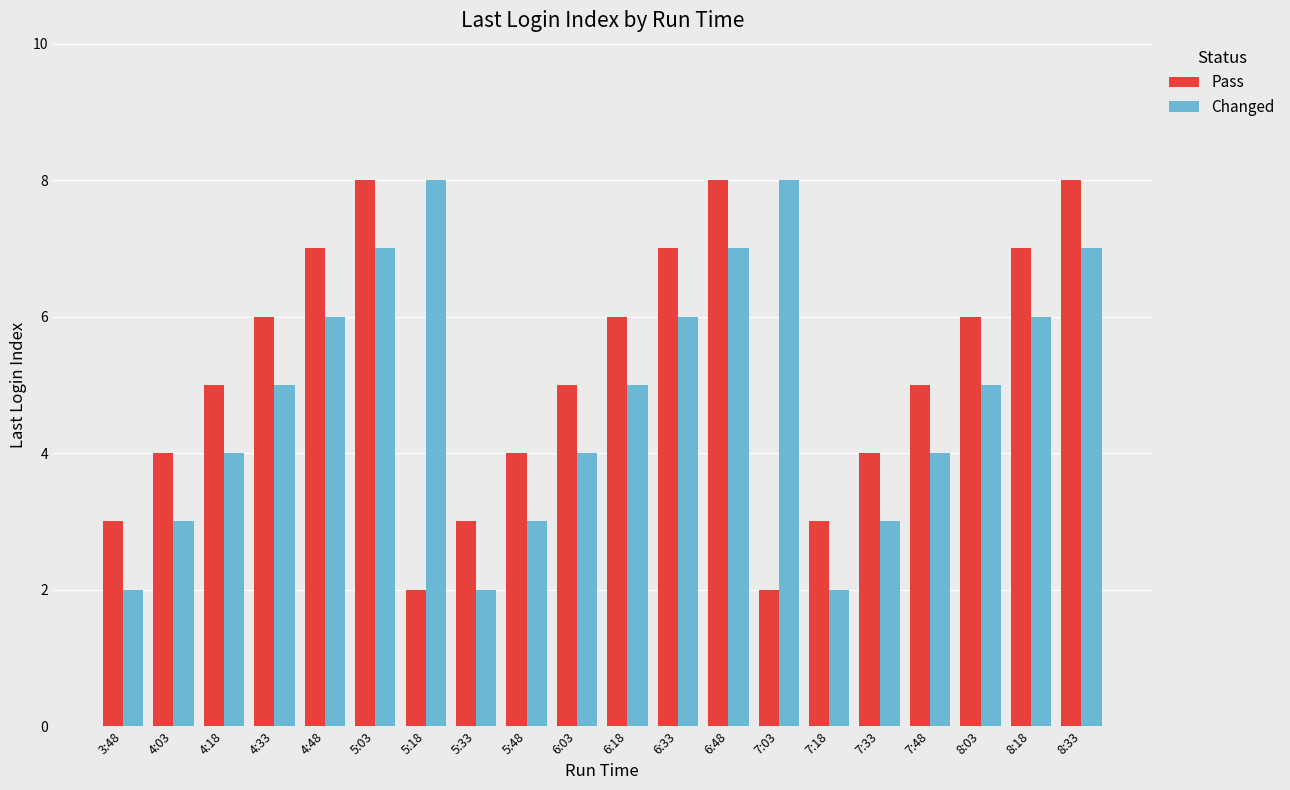

Reading left to right, list all the values displayed in this chart.

Pass: 3:48=3	4:03=4	4:18=5	4:33=6	4:48=7	5:03=8	5:18=2	5:33=3	5:48=4	6:03=5	6:18=6	6:33=7	6:48=8	7:03=2	7:18=3	7:33=4	7:48=5	8:03=6	8:18=7	8:33=8
Changed: 3:48=2	4:03=3	4:18=4	4:33=5	4:48=6	5:03=7	5:18=8	5:33=2	5:48=3	6:03=4	6:18=5	6:33=6	6:48=7	7:03=8	7:18=2	7:33=3	7:48=4	8:03=5	8:18=6	8:33=7